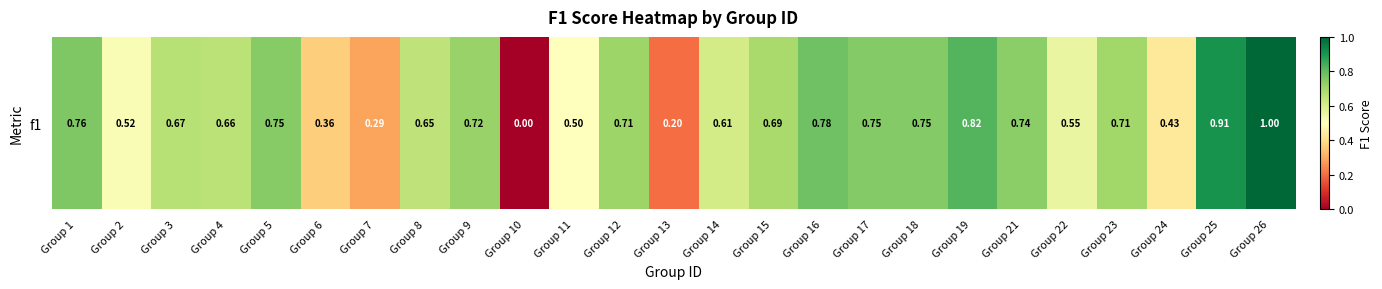

What is the difference between the maximum and second lowest values?

0.8